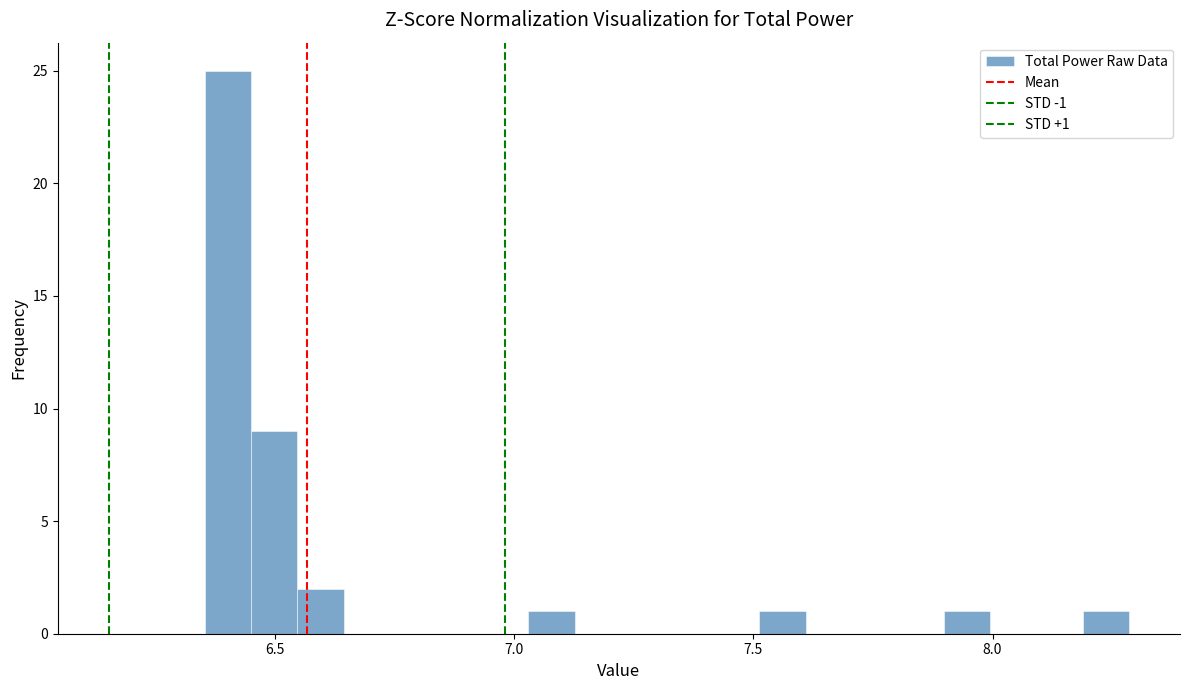

Read against the x-axis, roughly where is the centre of the tallest bar?

6.40